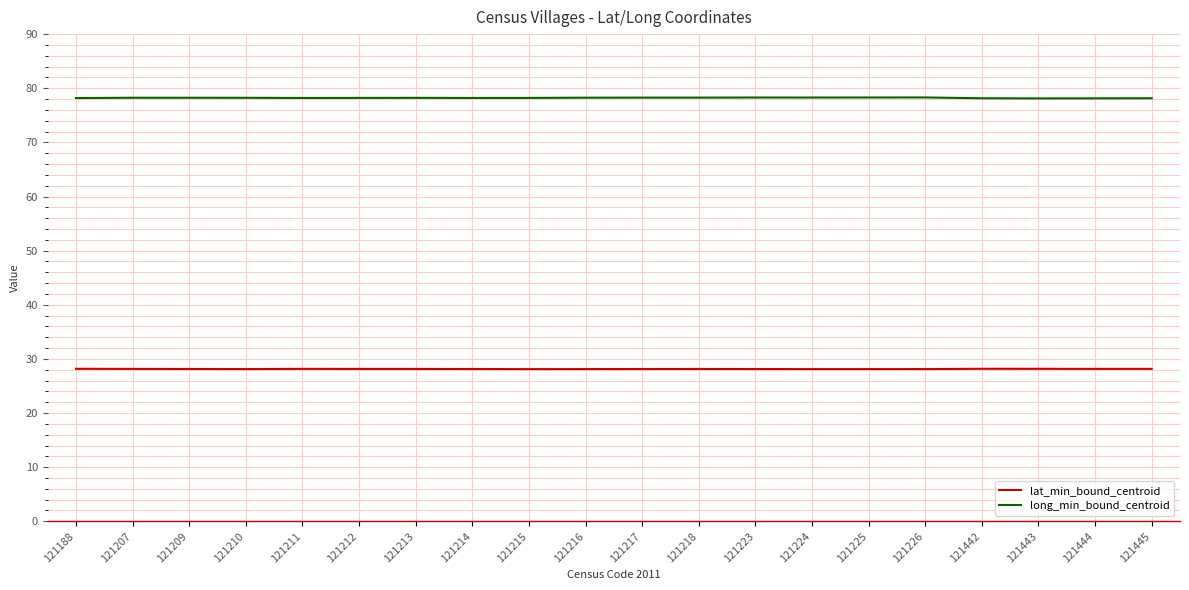

What is the difference between the maximum and minimum values in the lat_min_bound_centroid series?

0.1